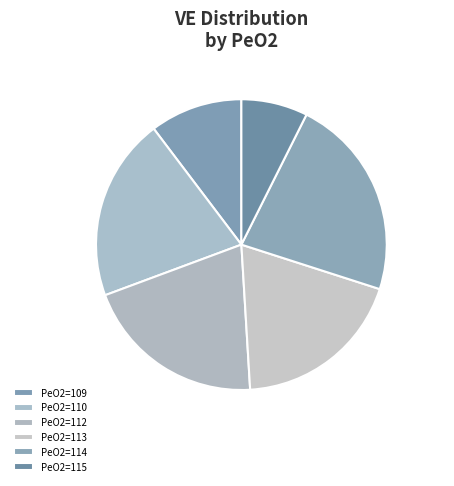

How many segments does this pie chart have?

6